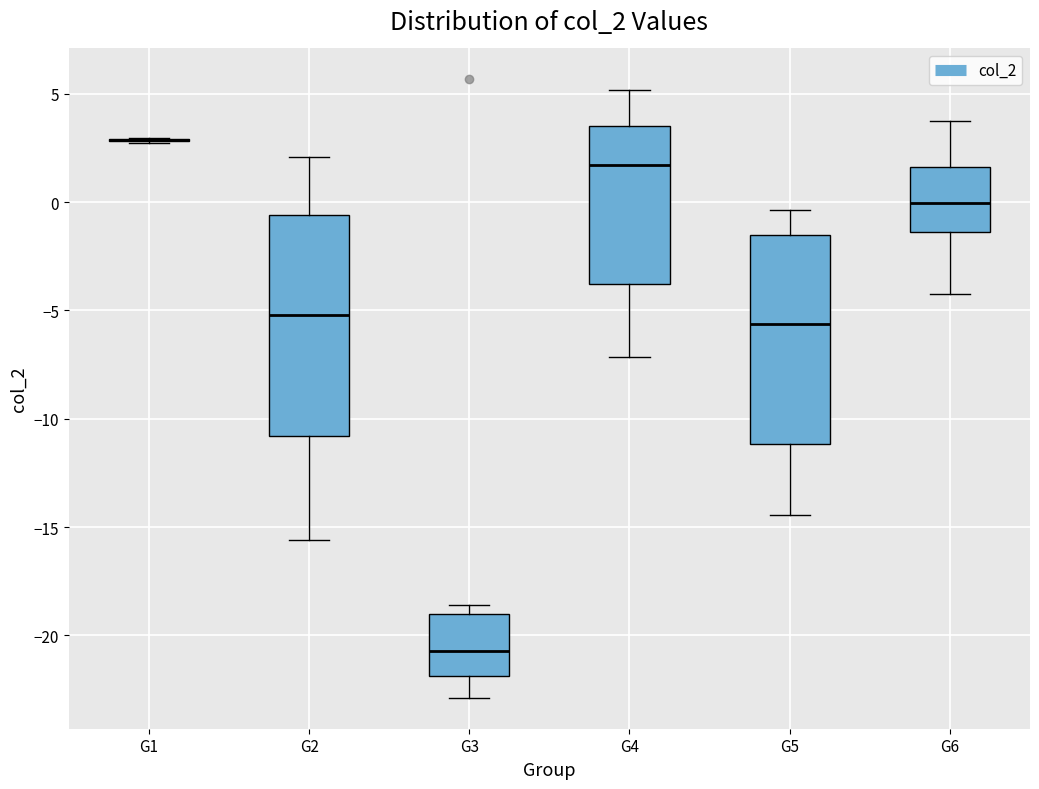

Where is the upper edge of the box for G6 on the y-axis? The values are not printed on the chart, so give them approximately, as read against the axis.

1.5